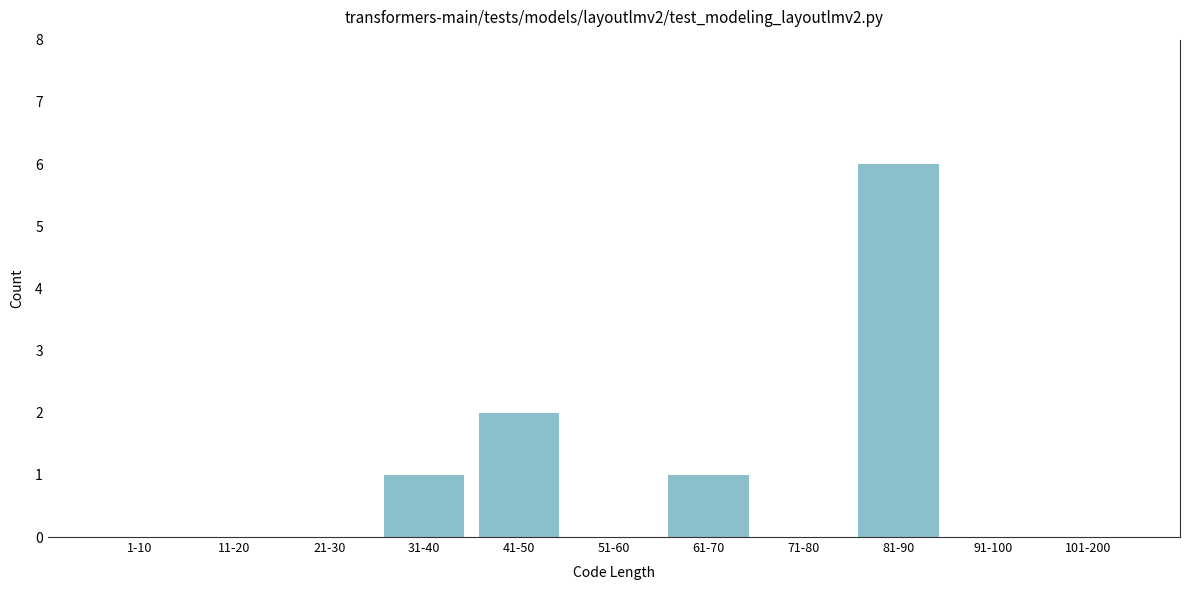

Reading left to right, transcribe all the data shown in this chart.

1-10=0	11-20=0	21-30=0	31-40=1	41-50=2	51-60=0	61-70=1	71-80=0	81-90=6	91-100=0	101-200=0